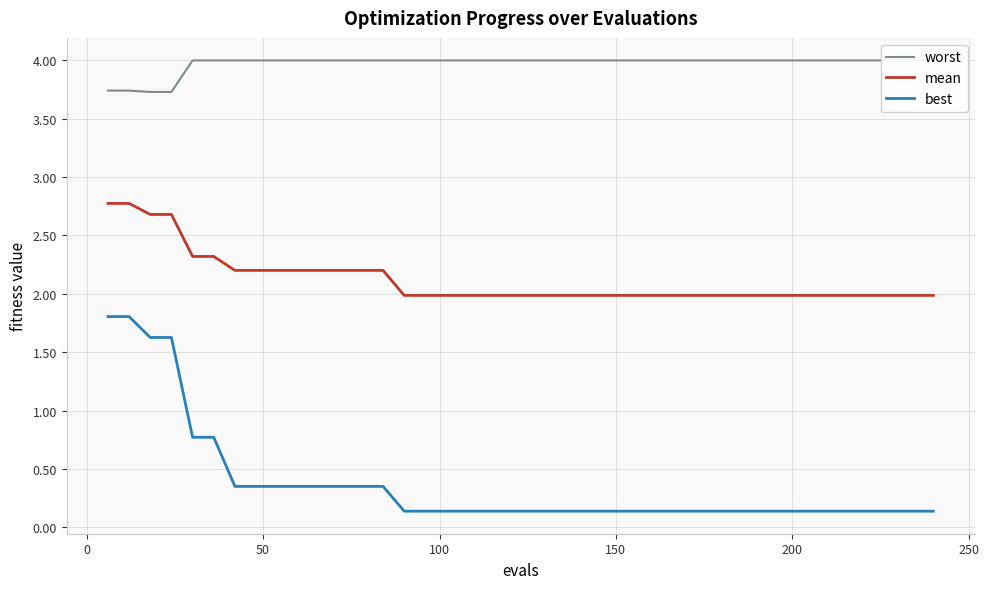

True or false: best and mean cross at least once.

False